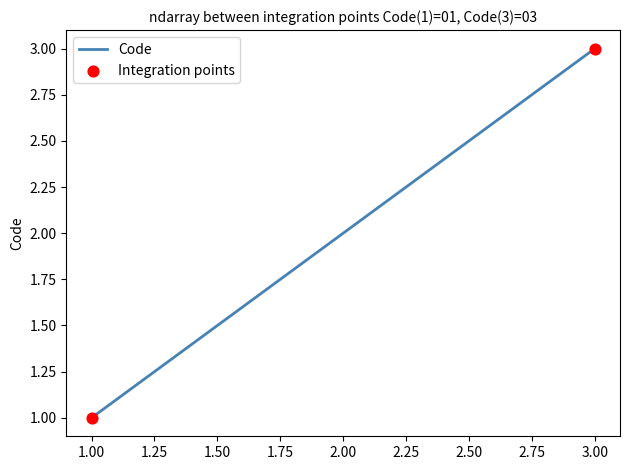

Approximately how many times larger is the value at 3.00 compared to 2.00?

1.5